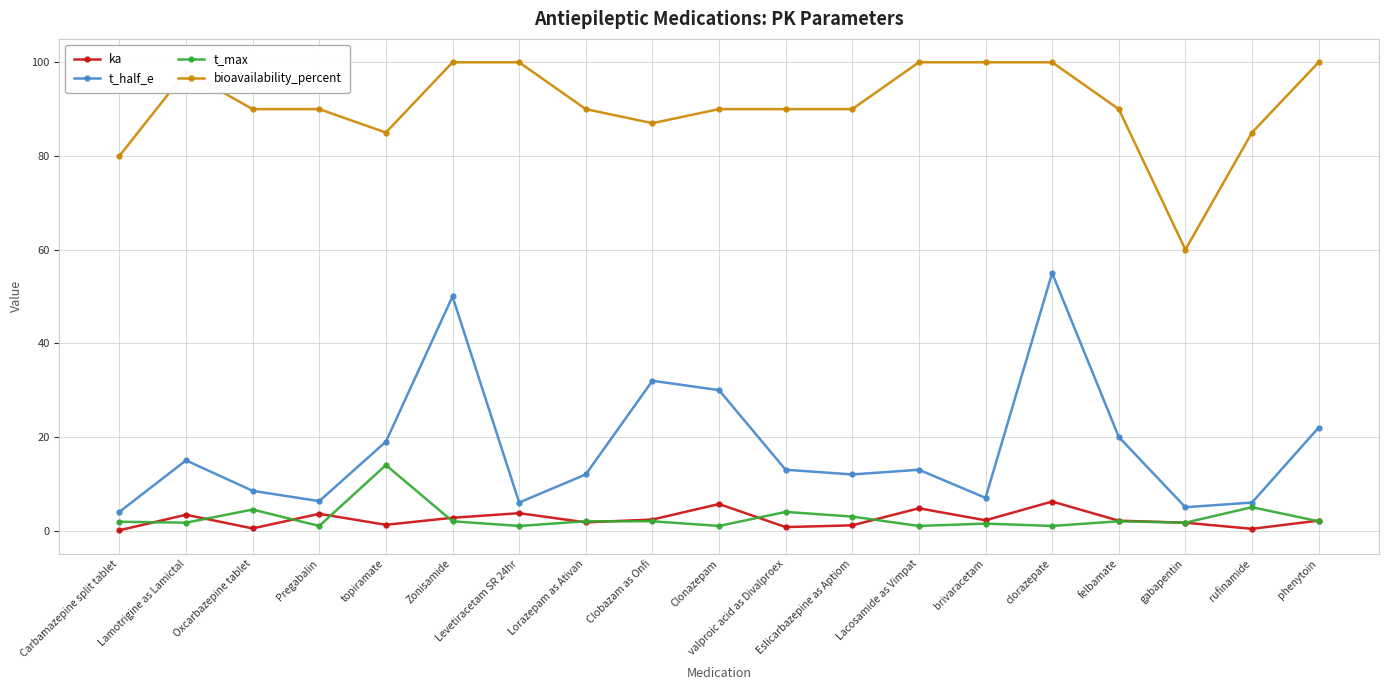

In t_half_e, how many points are lower than both neighbors (excluding endpoints)?

5